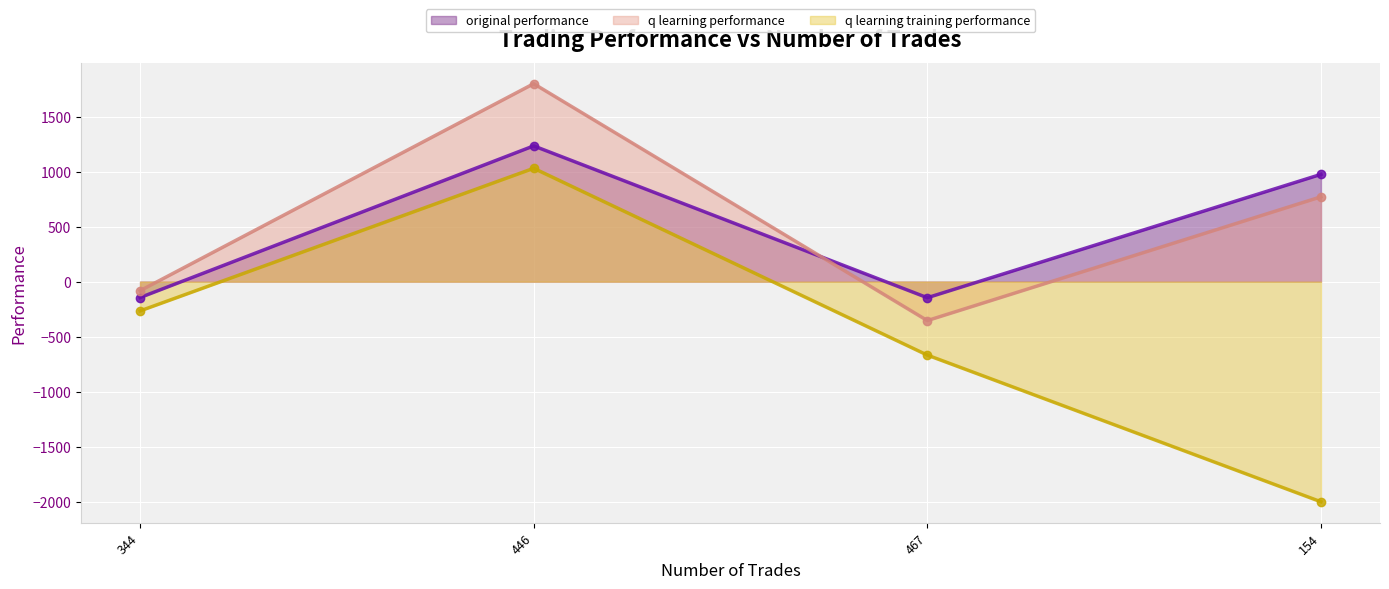

How many interior local peaks does the q learning performance series have?

1